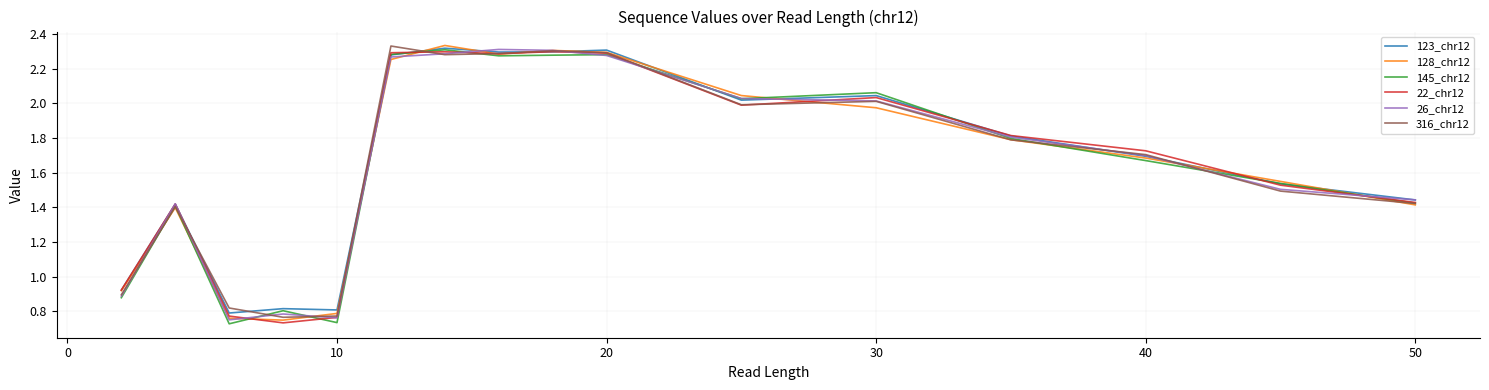

List the series in order of their peak value, lowest first.

22_chr12, 145_chr12, 26_chr12, 123_chr12, 316_chr12, 128_chr12